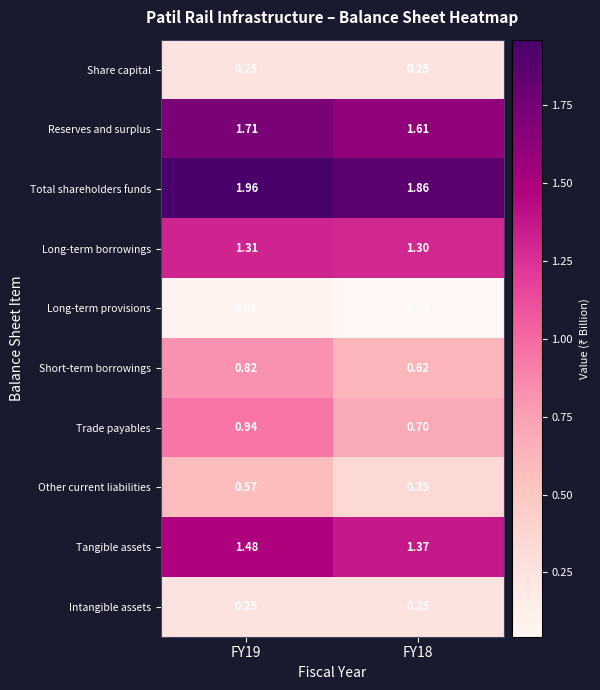

What is the spread (max minus min) of values at FY18?

1.8